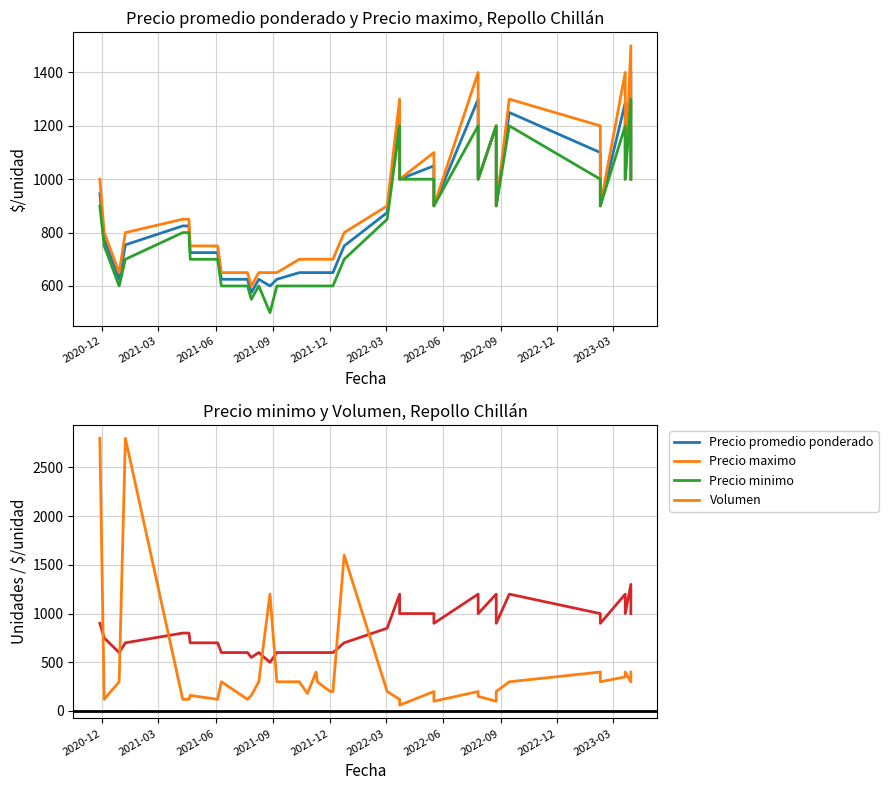

Which category has the highest value in the Volumen series?

2020-12